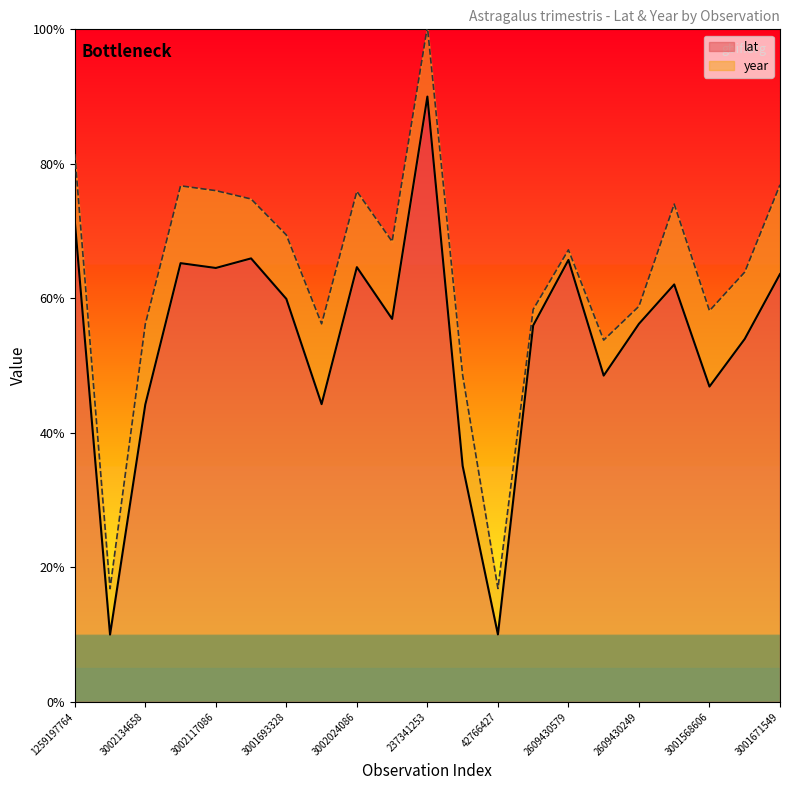

Read the value at 3002114141.

62.1